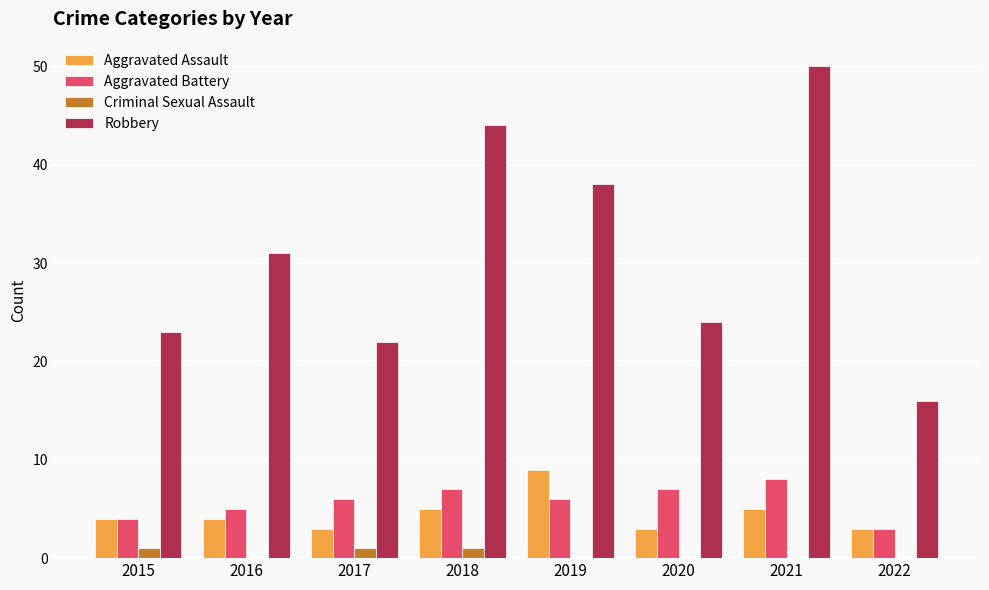

Are the bars grouped side by side (vs. stacked)?

Yes